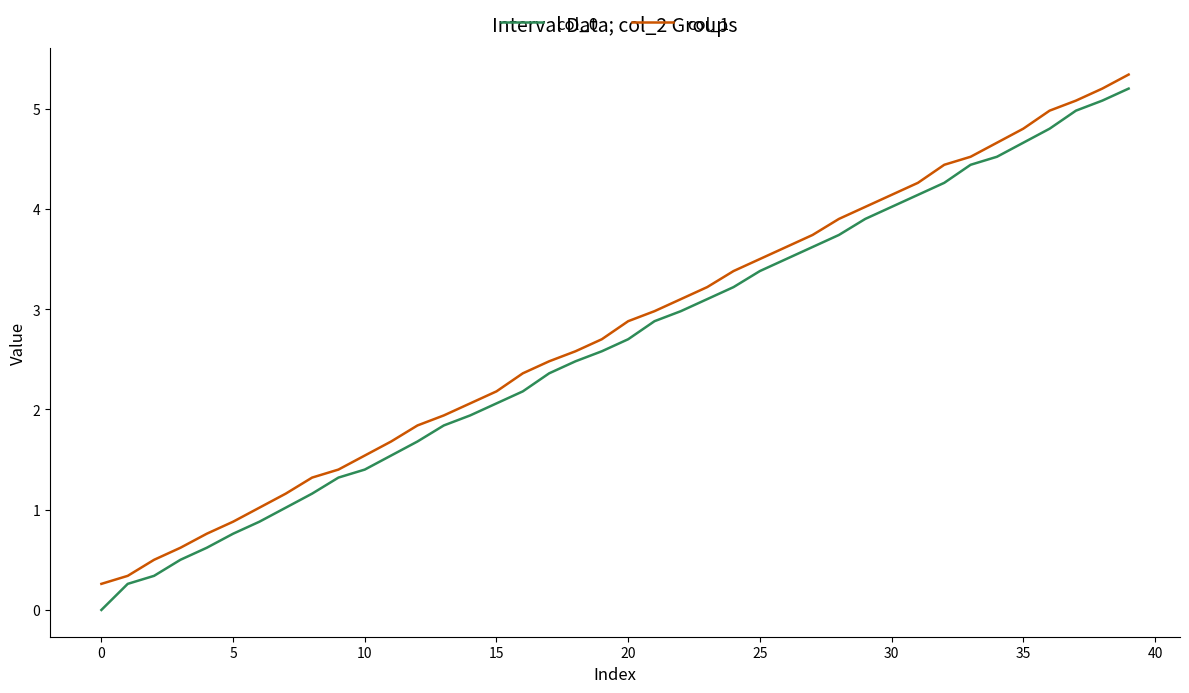

What is the average value of the col_0 series?

2.7